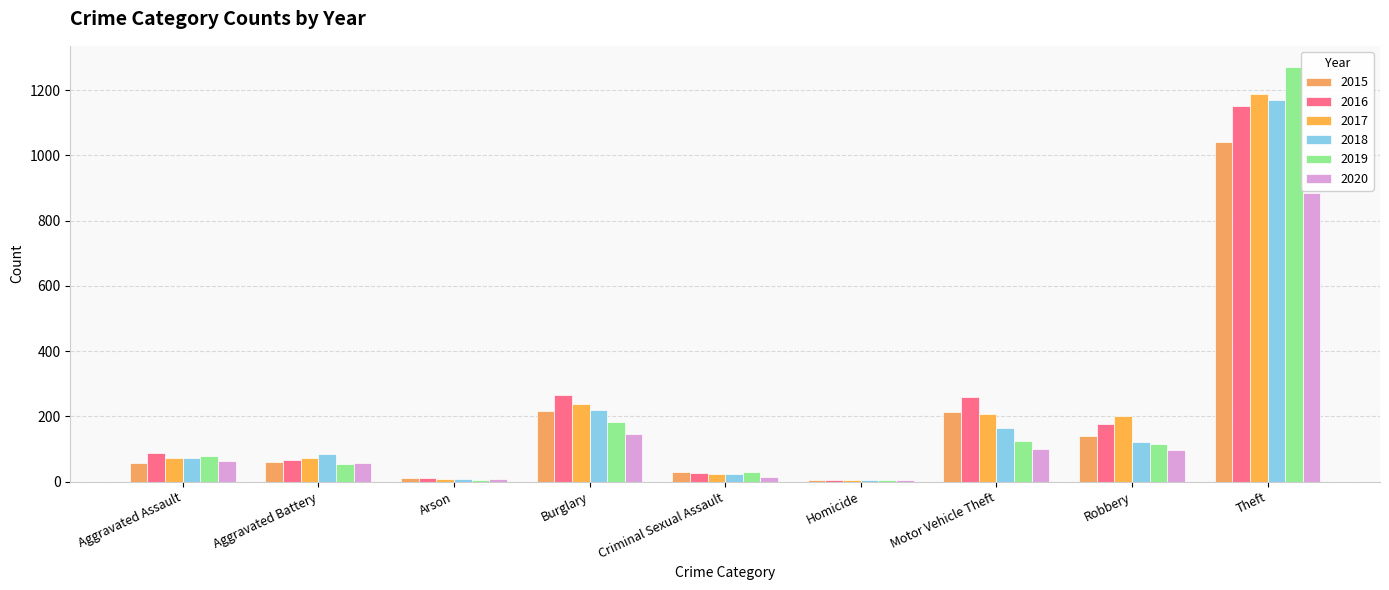

Where is 2019 nearest to the value 638?

Burglary